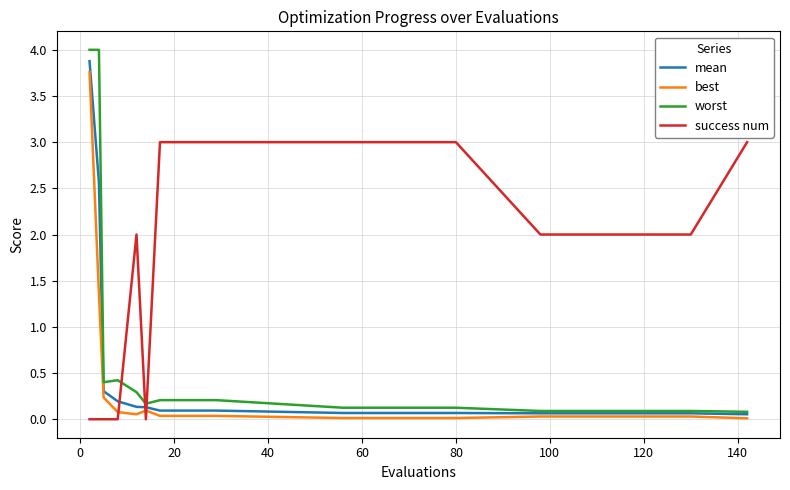

Which series has the widest spread of values?

worst